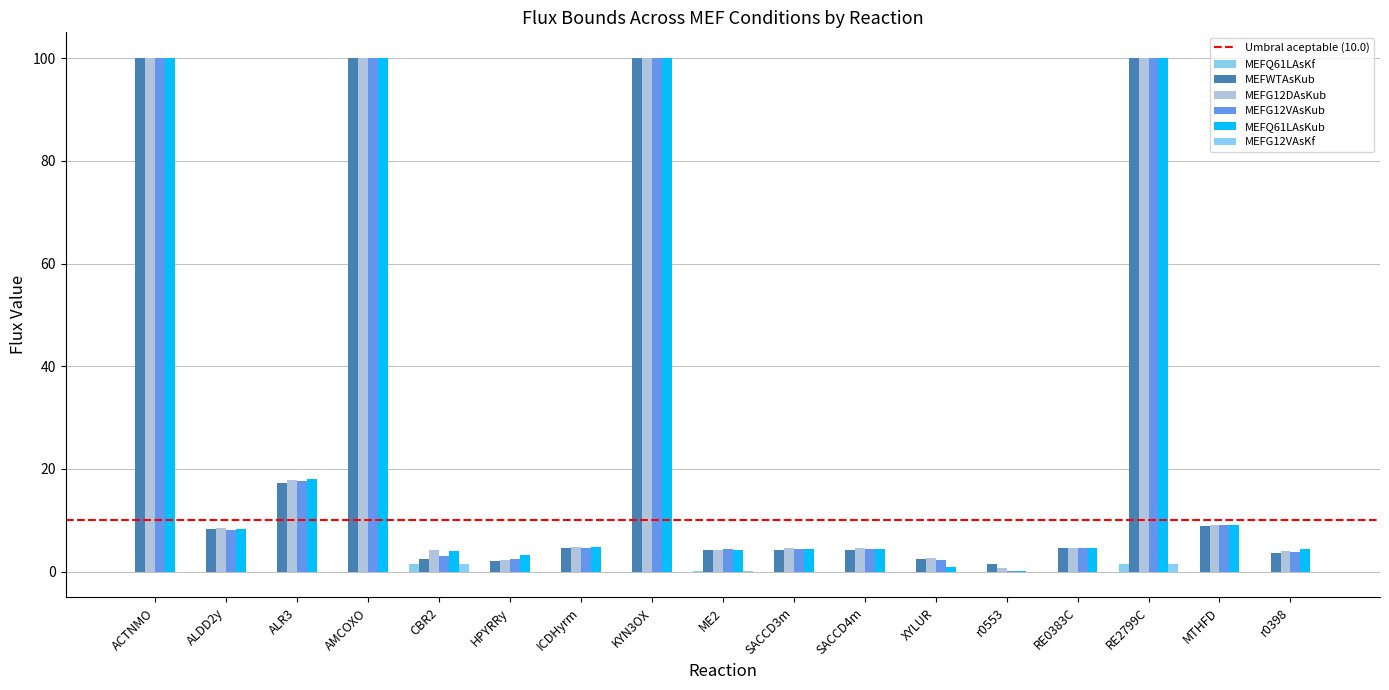

Is the value of MEFG12VAsKf at ALR3 greater than the value of MEFQ61LAsKf at ME2?

No